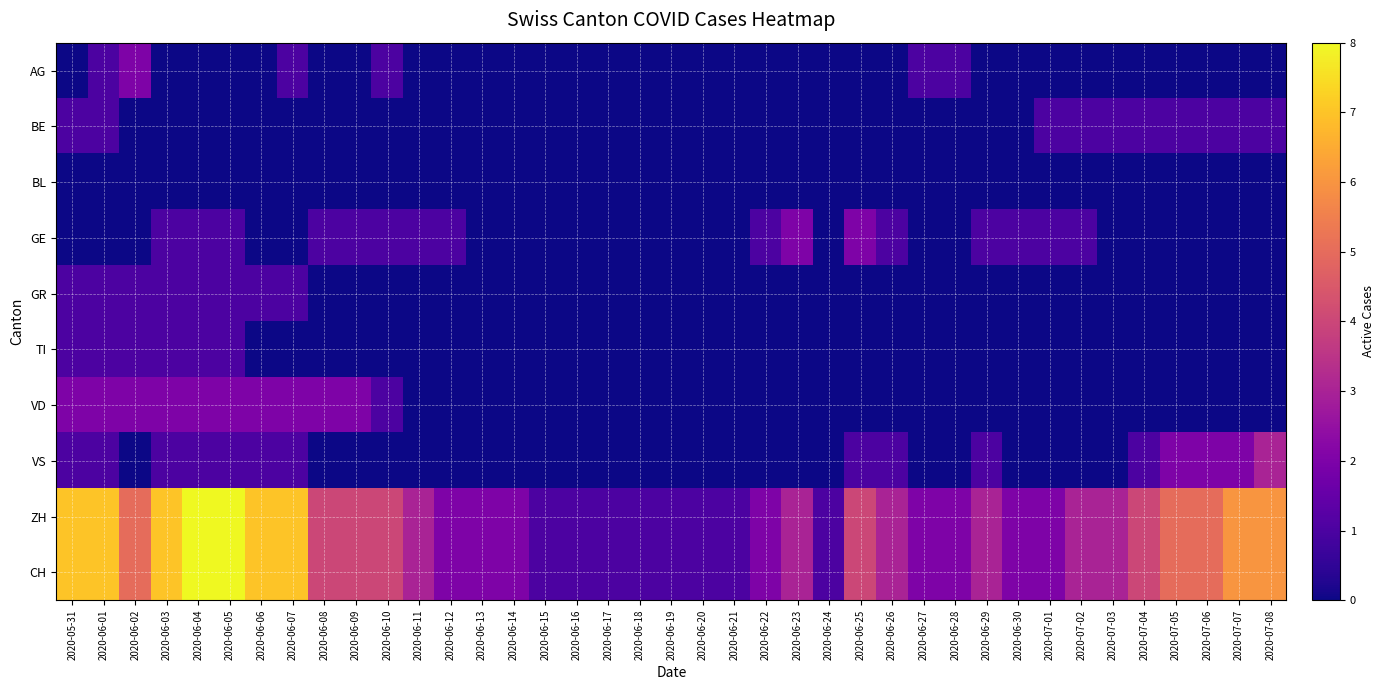

How many distinct data groups are displayed?

10